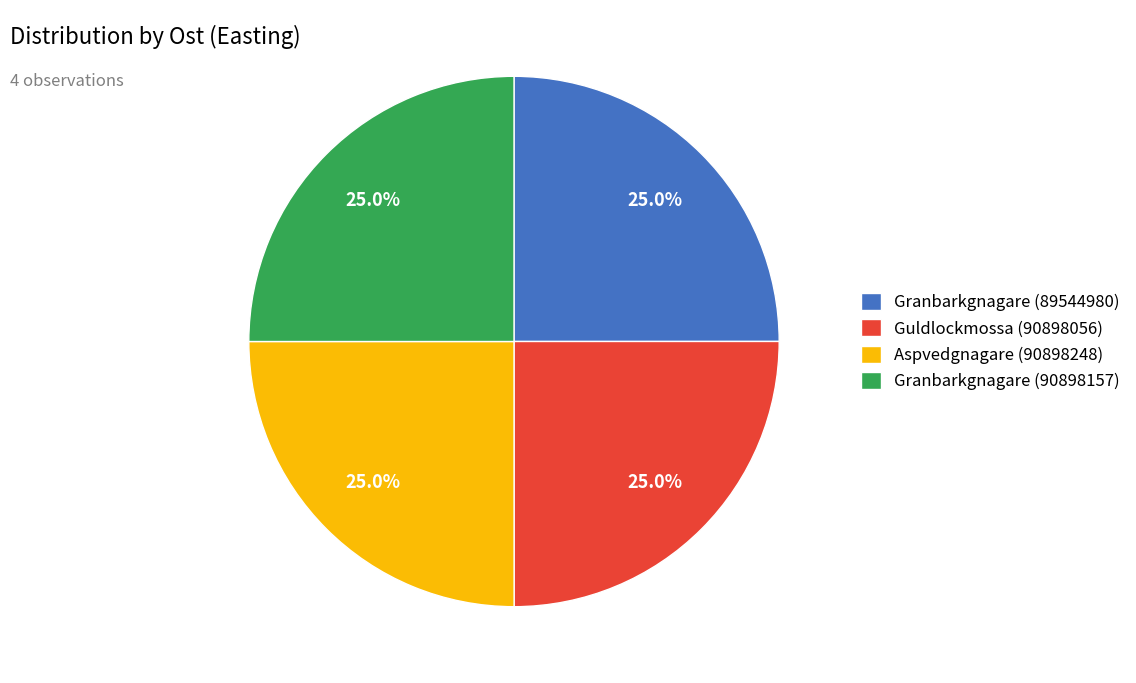

Does Aspvedgnagare (90898248) represent more than half of the total?

No